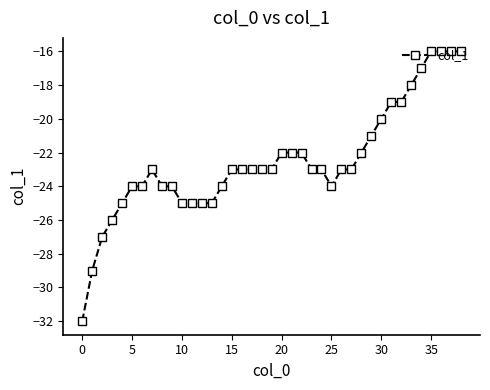

Count the number of categories in the chart.

39